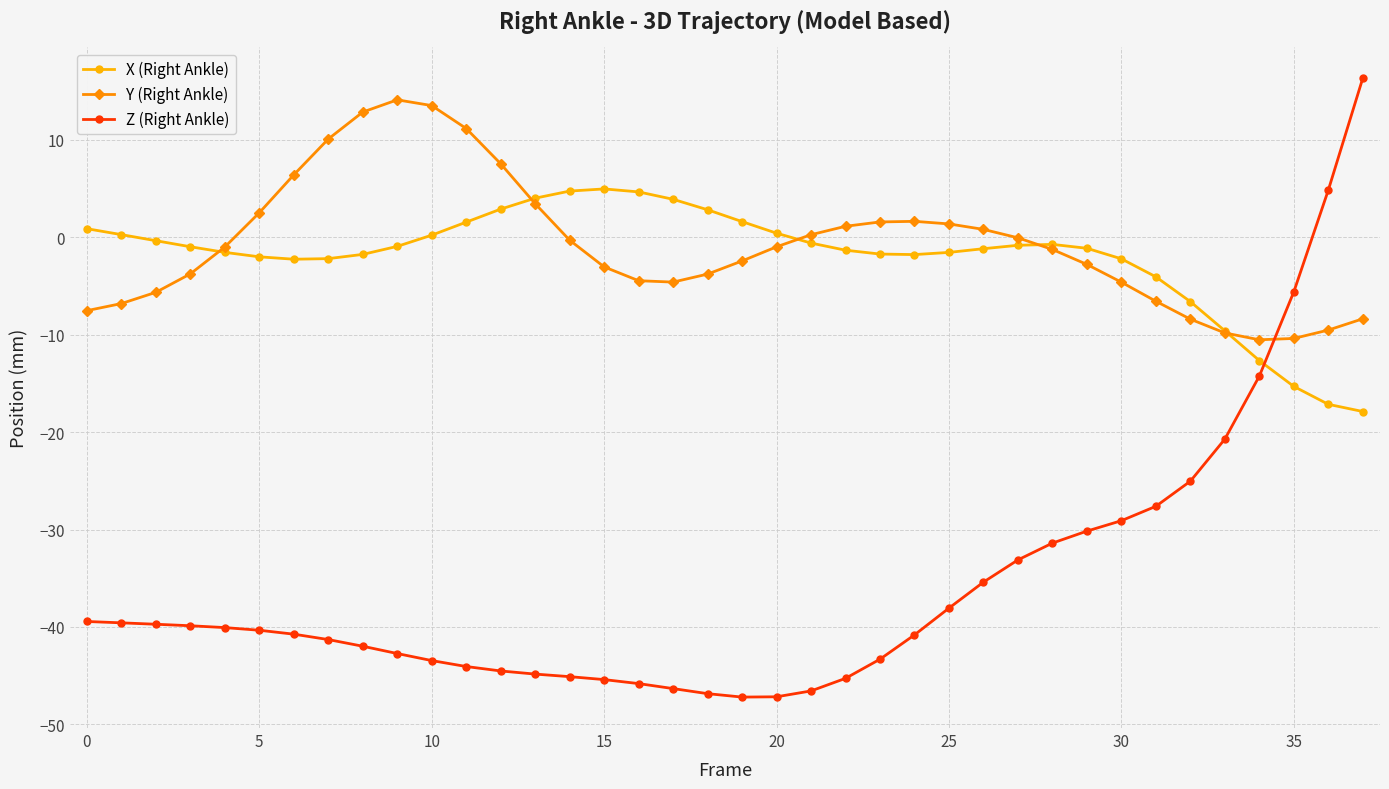

Which series has the largest range (max minus min)?

Z (Right Ankle)